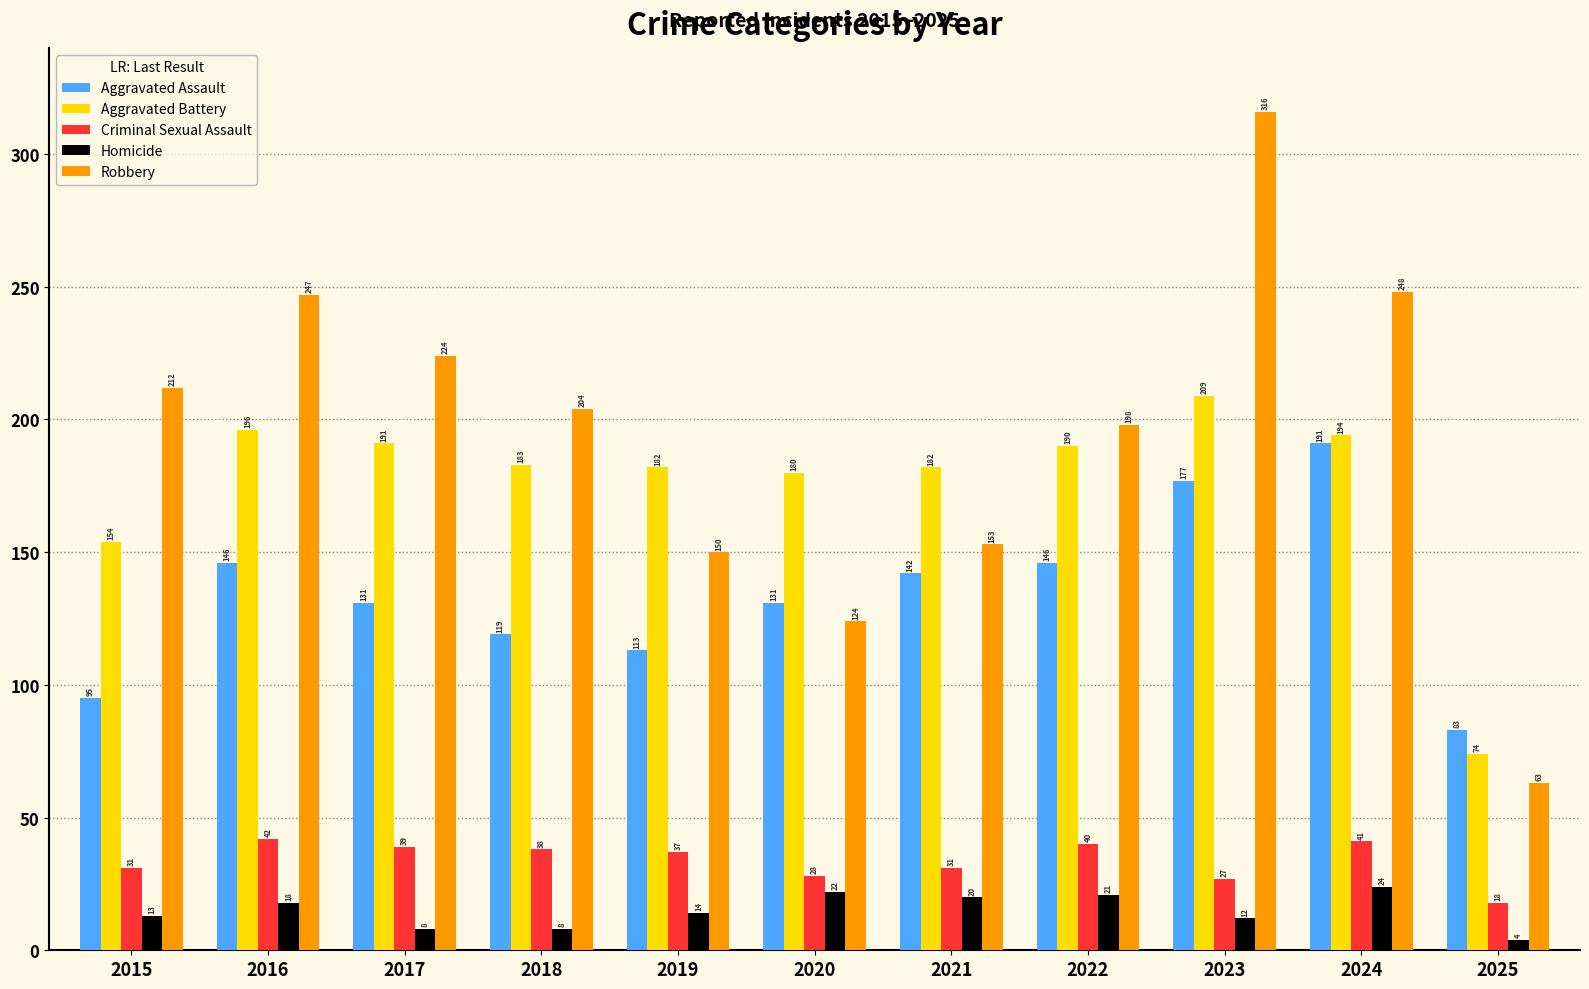

What is the minimum value shown in the chart?

4